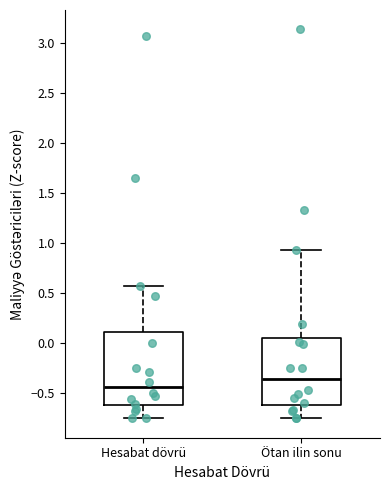

Where is the lower edge of the box for Hesabat dövrü on the y-axis? The values are not printed on the chart, so give them approximately, as read against the axis.

-0.60